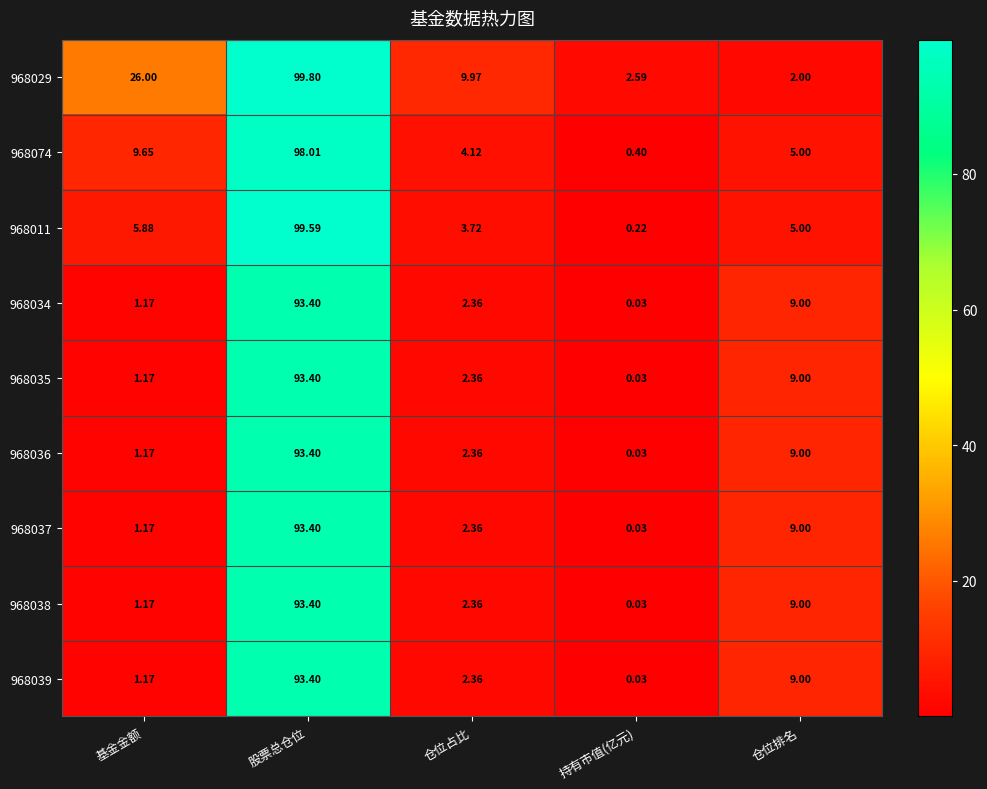

Rank the categories by 968035 value from highest to lowest.

股票总仓位, 仓位排名, 仓位占比, 基金金额, 持有市值(亿元)